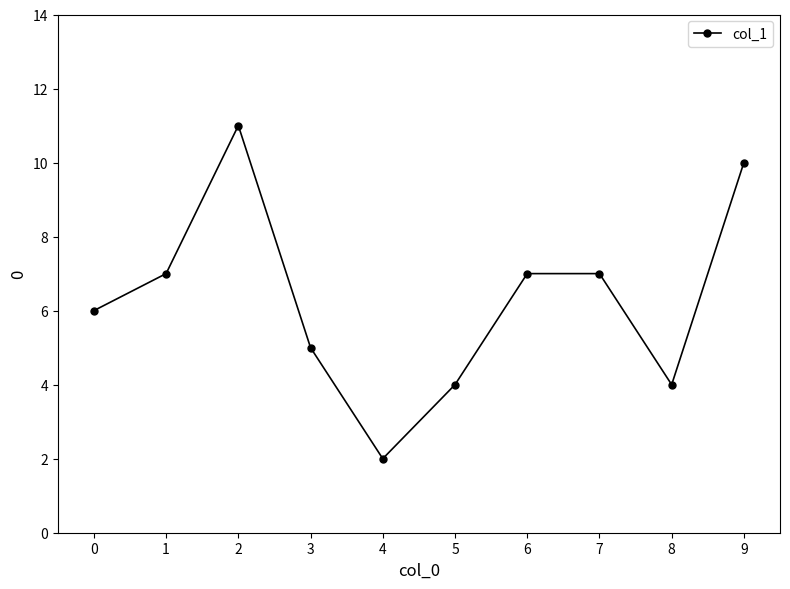

How many data points does each series have?

10